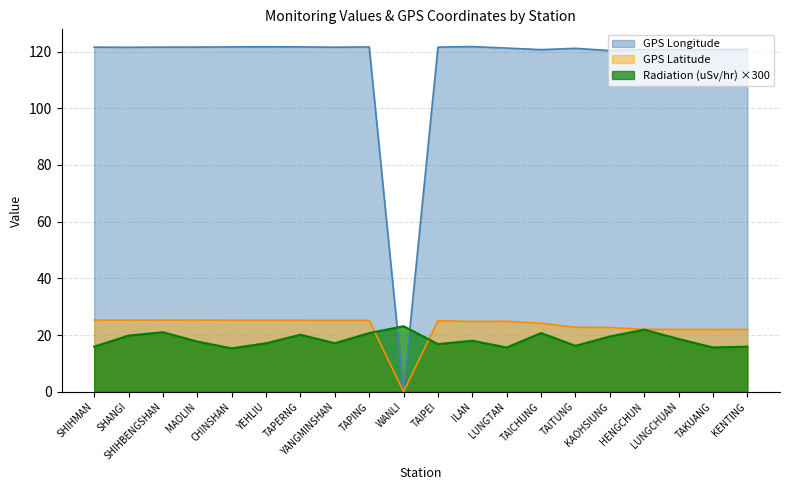

What is the maximum value shown in the chart?

121.8